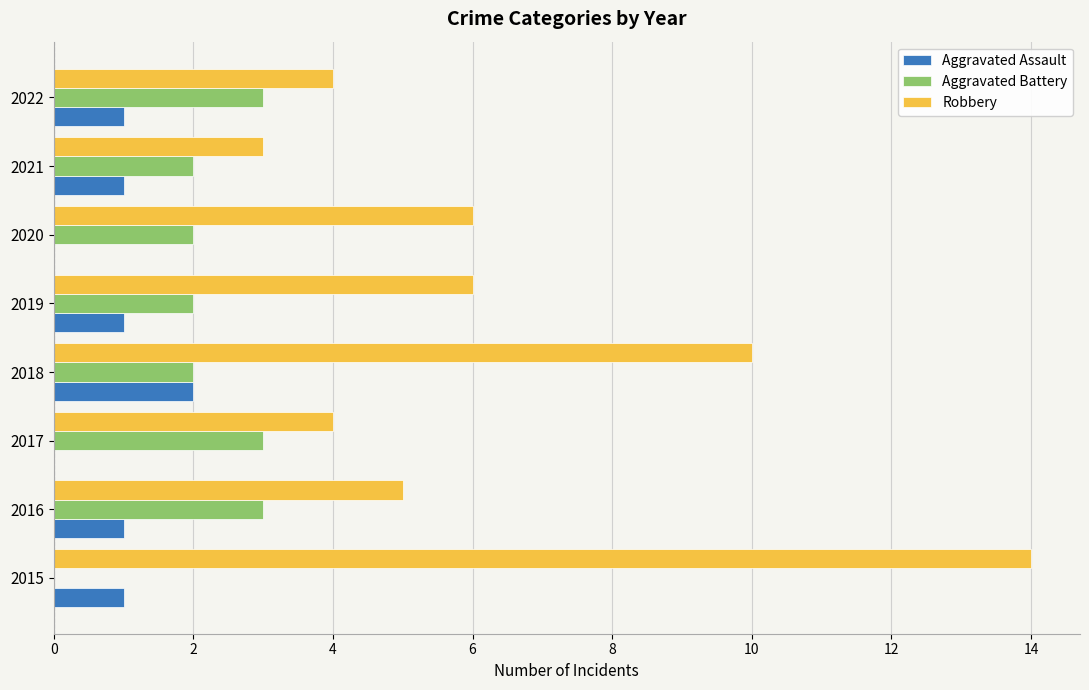

What are all the series names shown in the legend?

Aggravated Assault, Aggravated Battery, Robbery